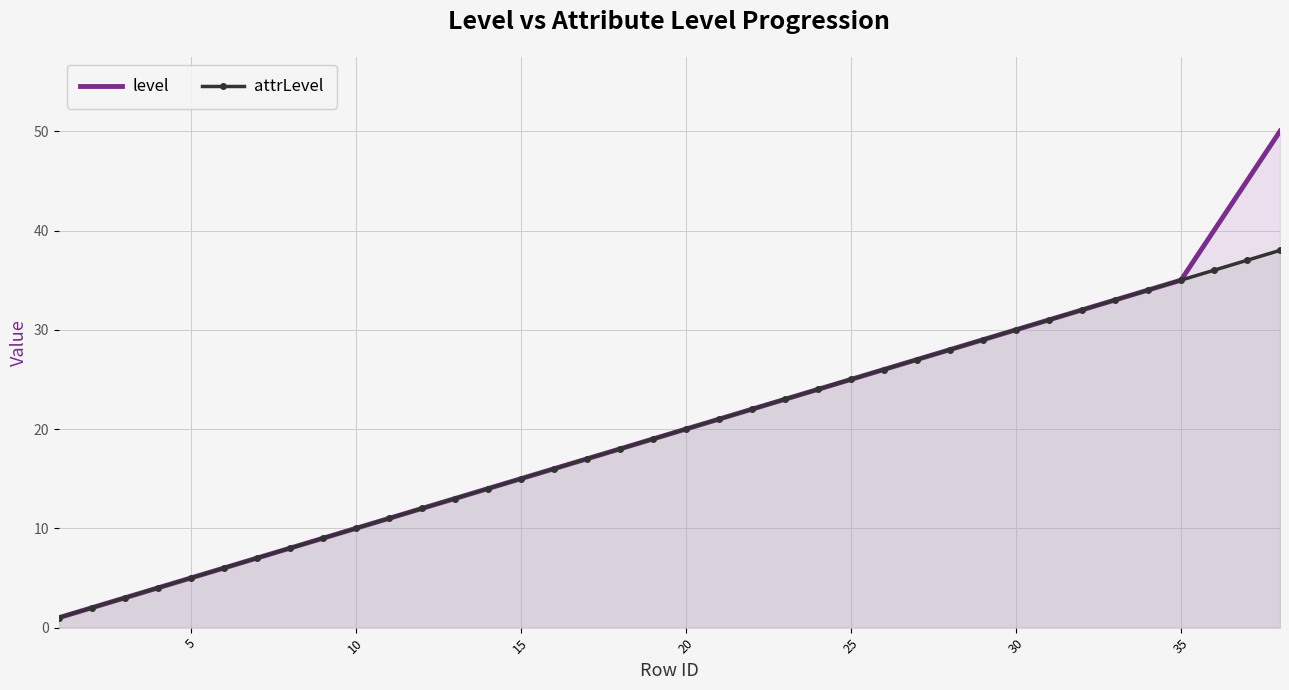

Is it true that level equals 14 at 10?

False